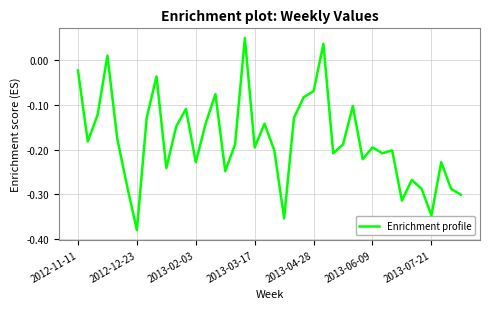

How many lines are shown in the chart?

1